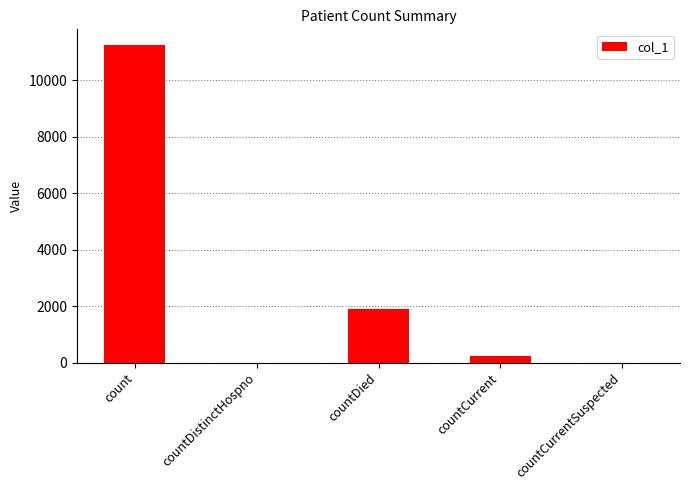

Count the number of data series in this chart.

1